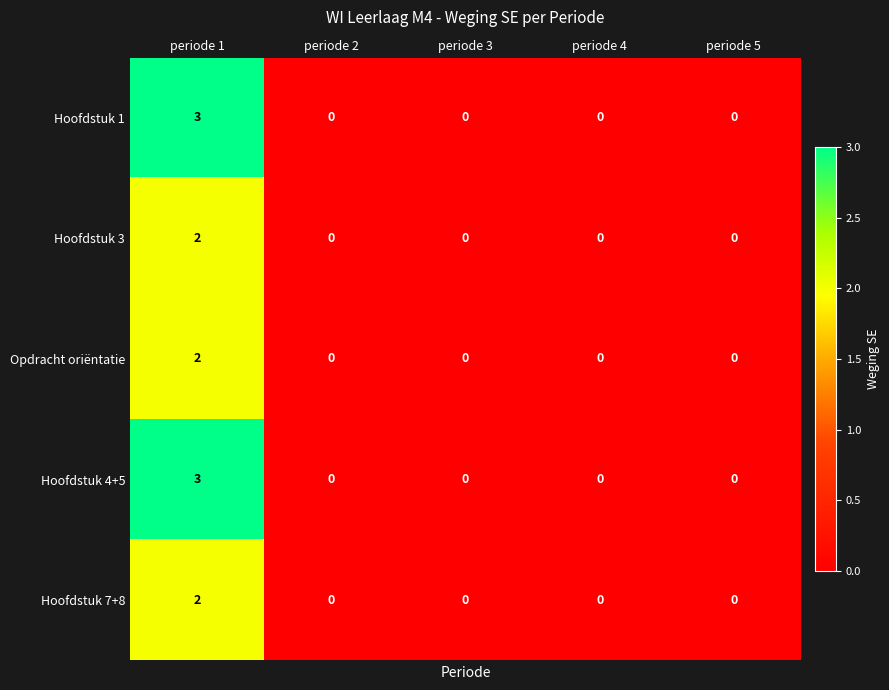

What is the maximum value for Hoofdstuk 1?

3